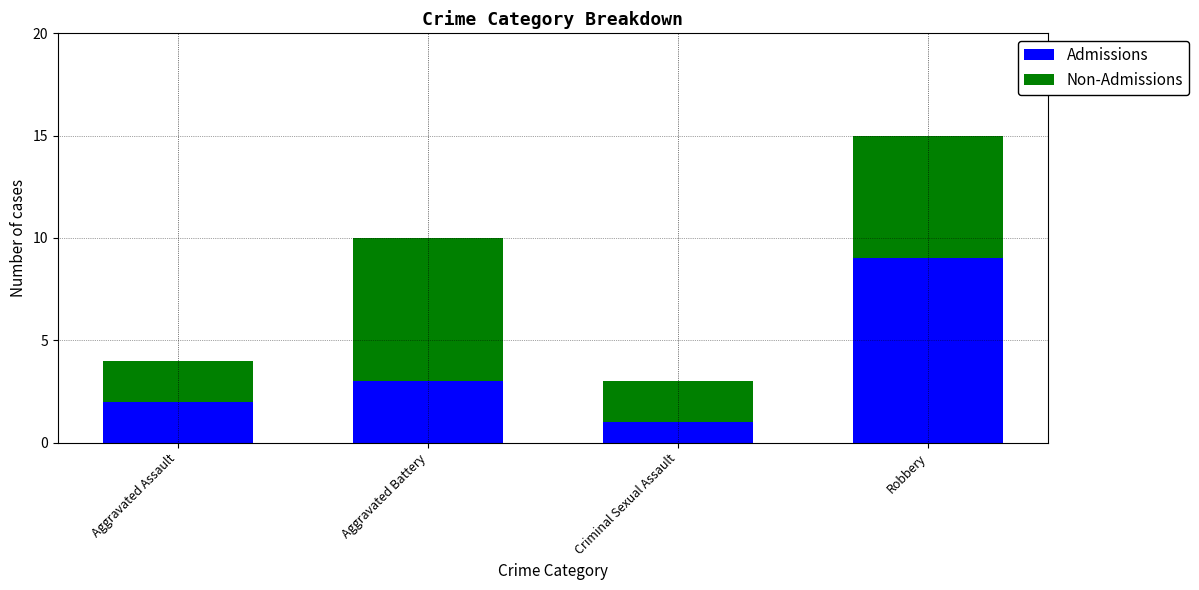

At which category is the sum across all series the highest?

Robbery